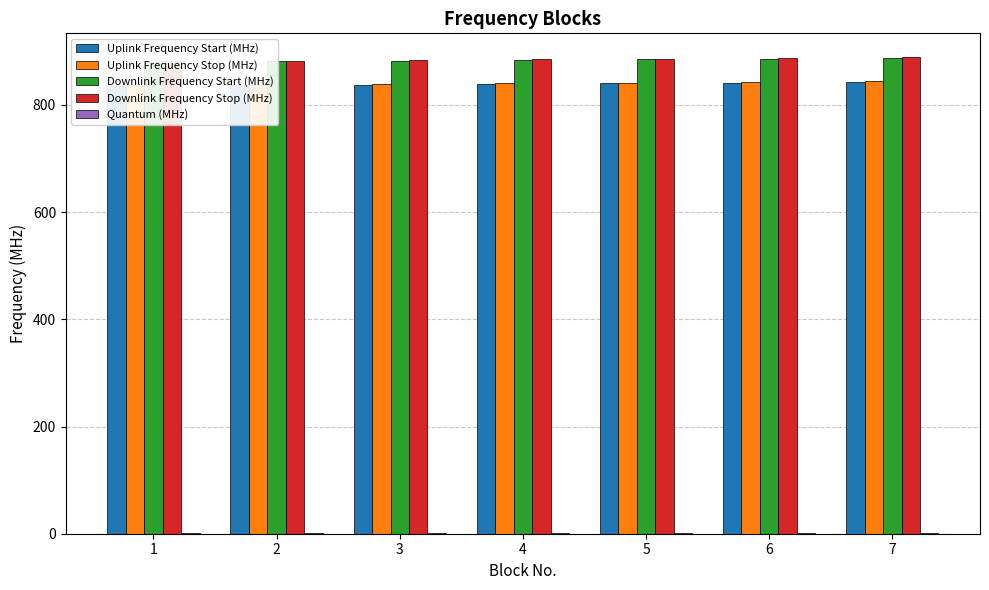

How many groups of bars are there?

7